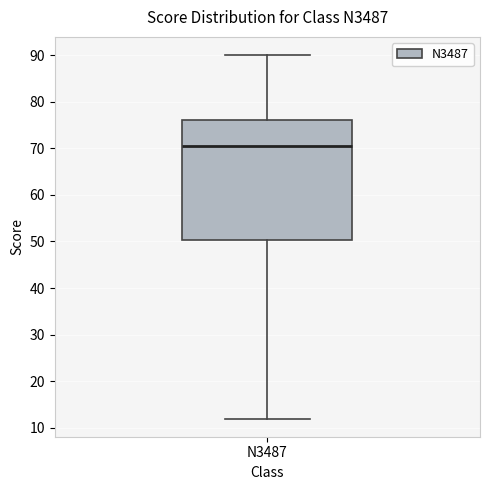

Transcribe this box plot: give where the median line is, the range the box spans, and where the two whiskers end, as read against the y-axis. The values are not printed on the chart, so give them approximately, as read against the axis.

median 71, box 50 to 76, whiskers 12 to 90